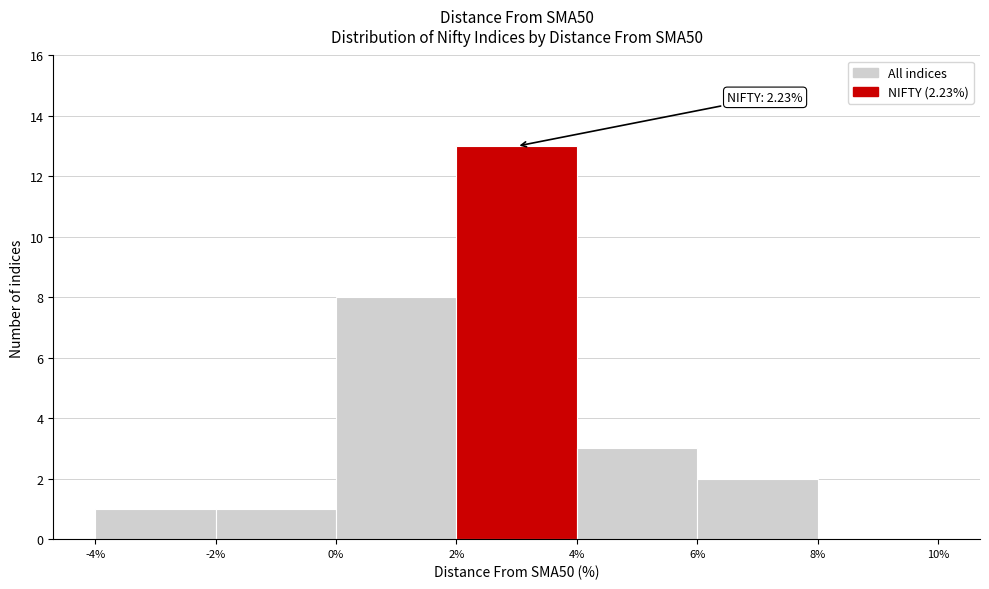

Which range on the x-axis has the tallest bar?

2% to 4%